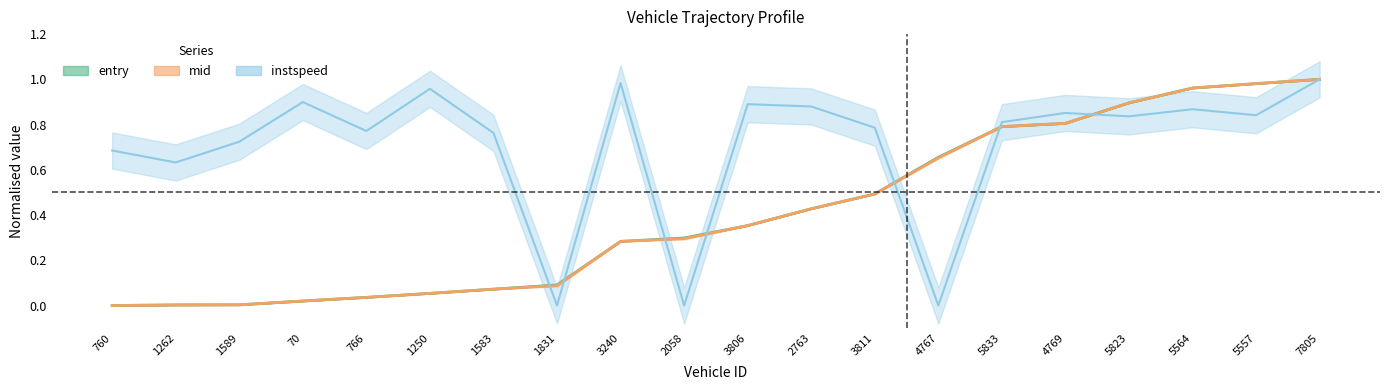

The entry series shows 0.1 at 1583. True or false?

True